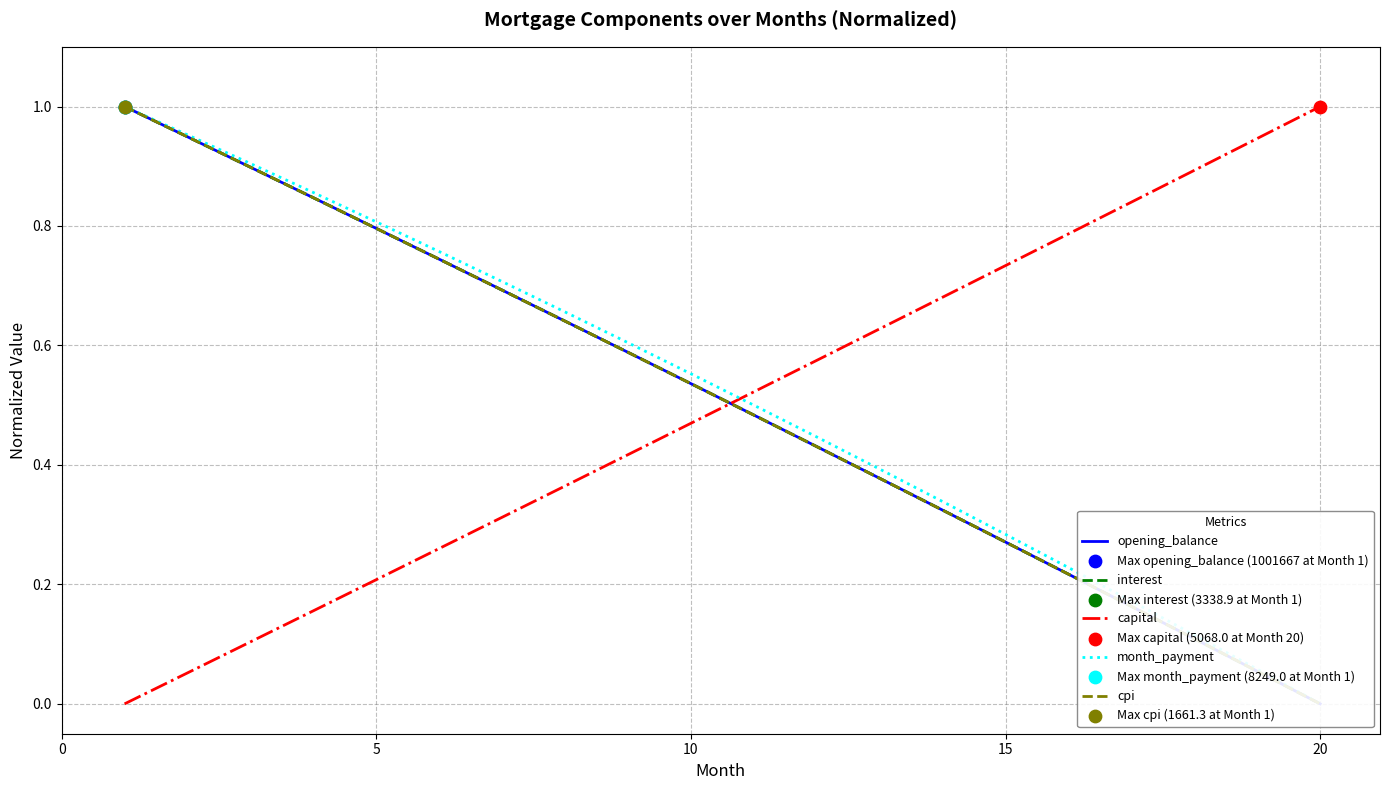

Which series reaches the minimum Y coordinate?

opening_balance